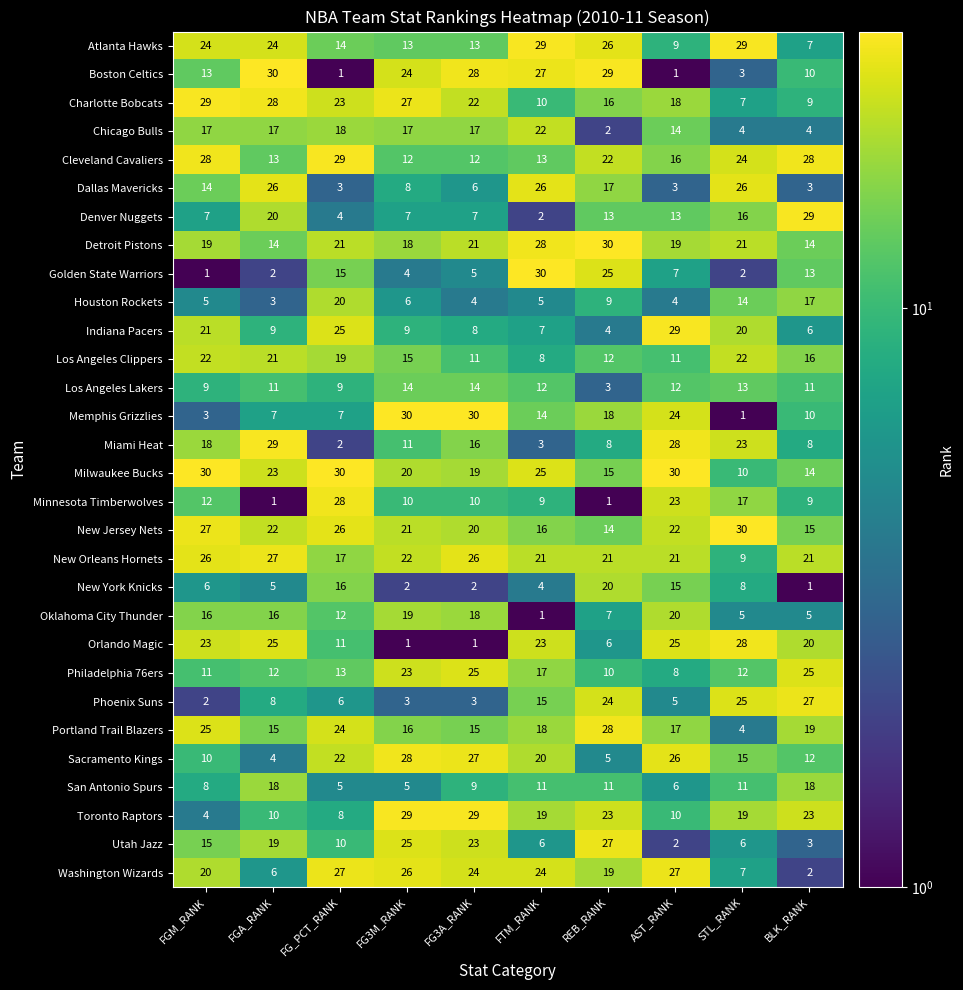

Count the number of categories in the chart.

10